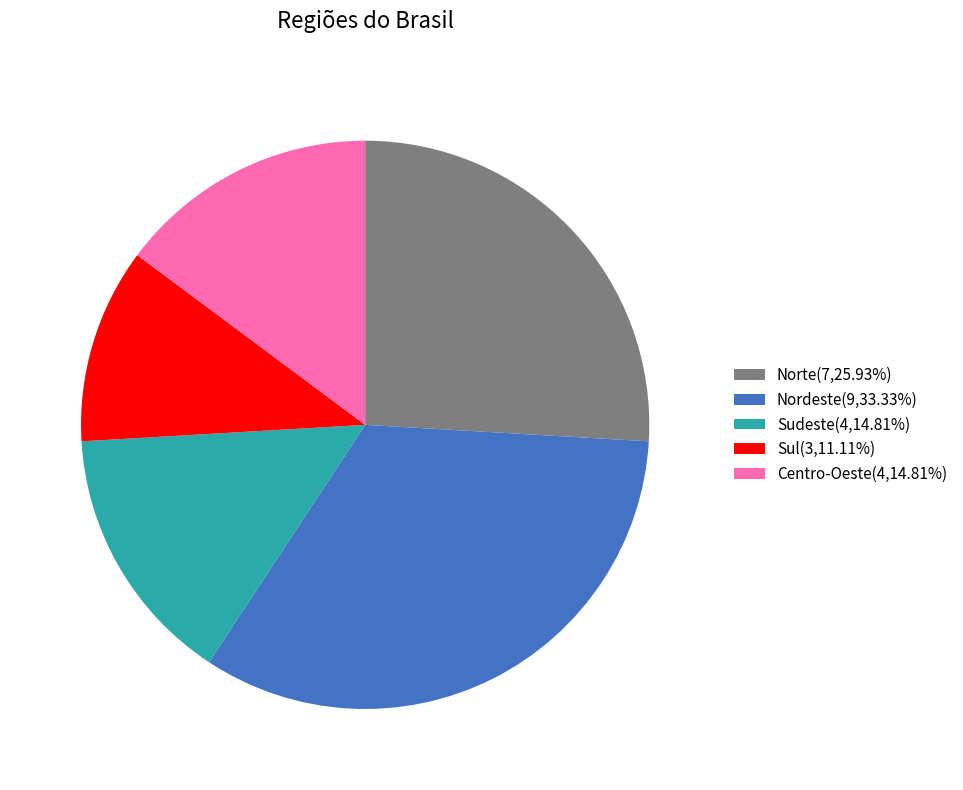

Which category has the biggest portion of the pie?

Nordeste